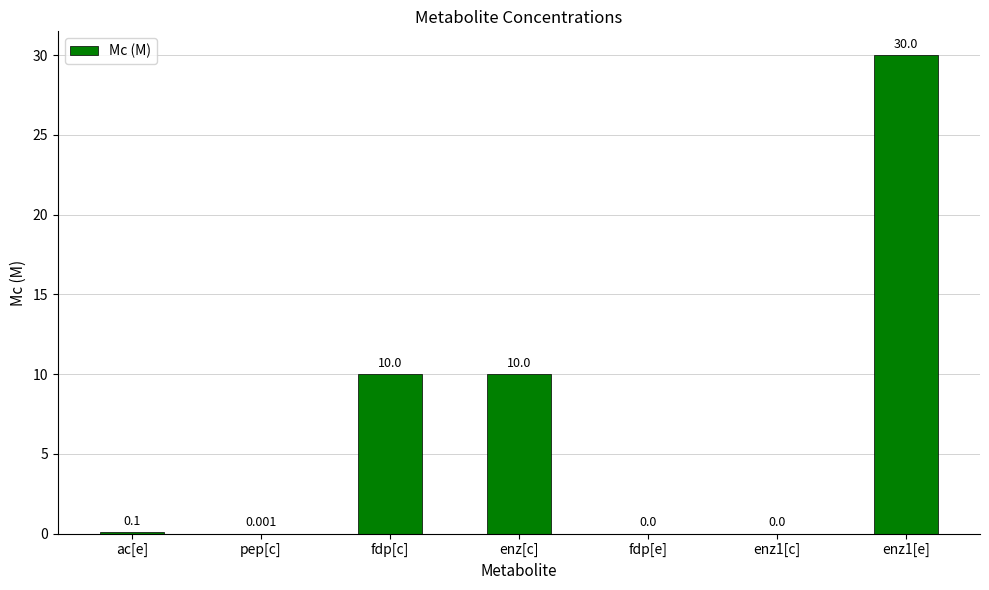

Between enz1[c] and enz[c], which is larger?

enz[c]